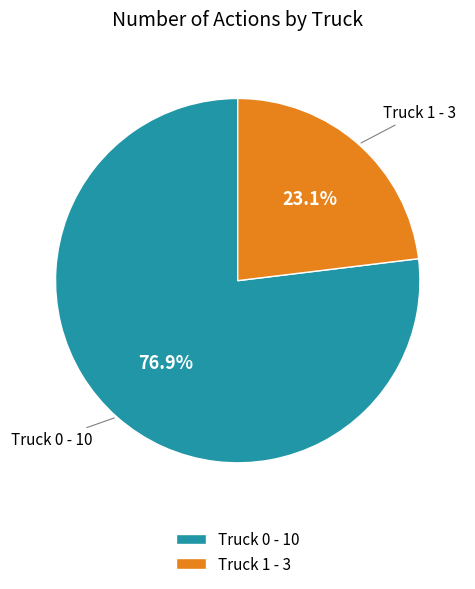

What percentage is the Truck 0 slice, to the nearest percent?

77%